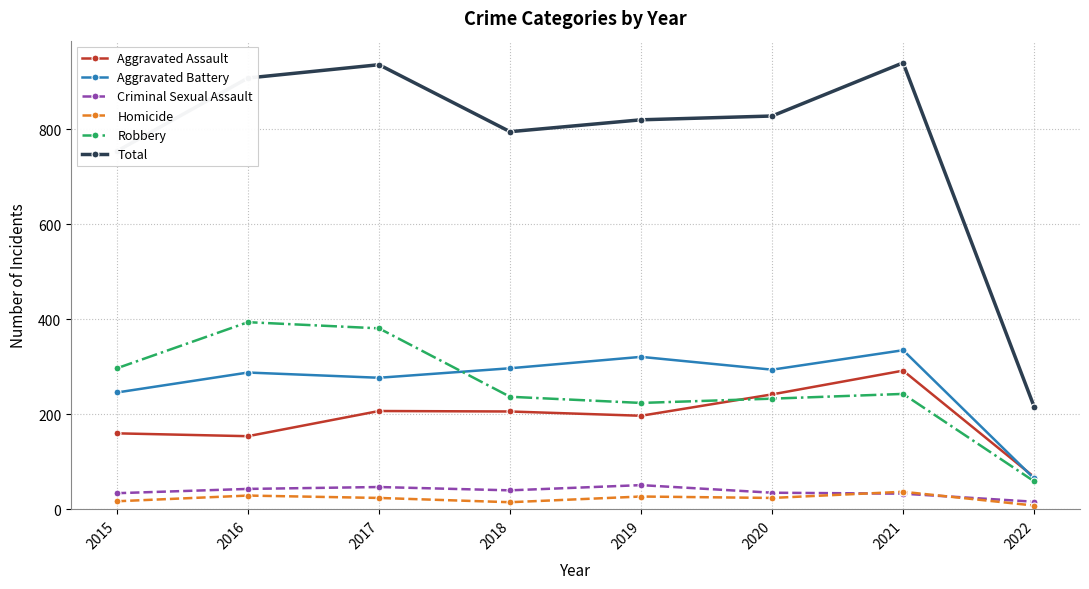

True or false: Total and Aggravated Assault cross at least once.

False